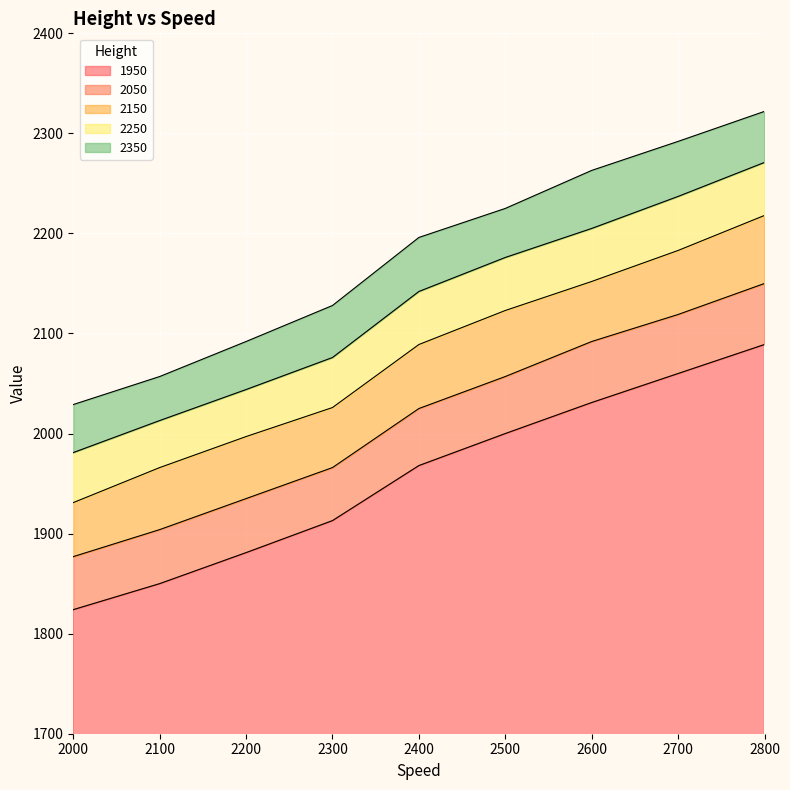

Is the value of 1950 at 2500 greater than the value of 2250 at 2800?

No